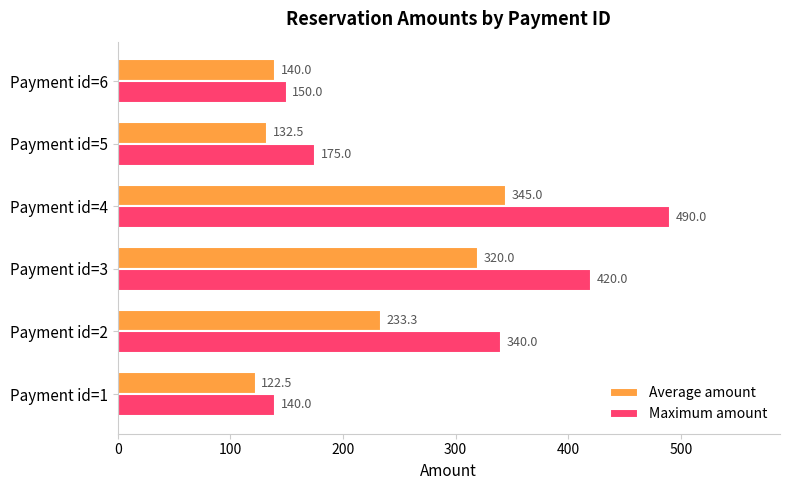

True or false: Maximum amount has a value of 106.0 at Payment id=5.

False